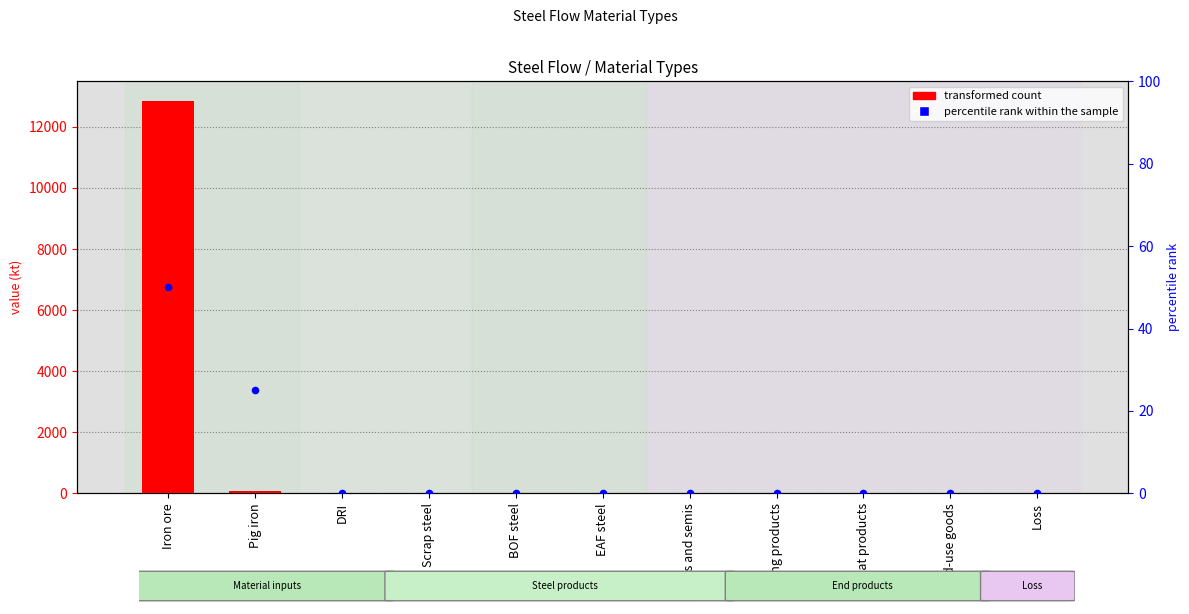

At which category is the sum across all series the highest?

Iron ore